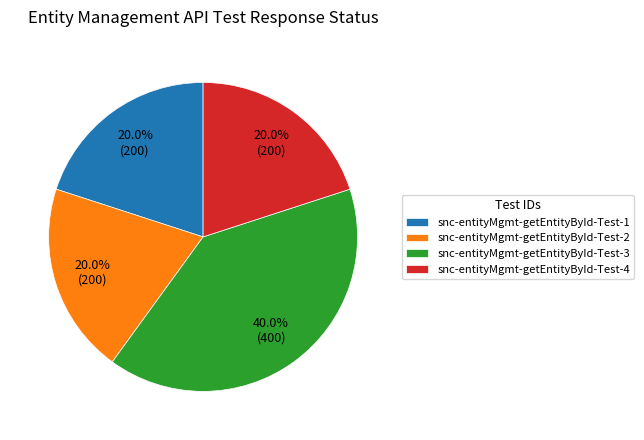

Which category has the biggest portion of the pie?

snc-entityMgmt-getEntityById-Test-3